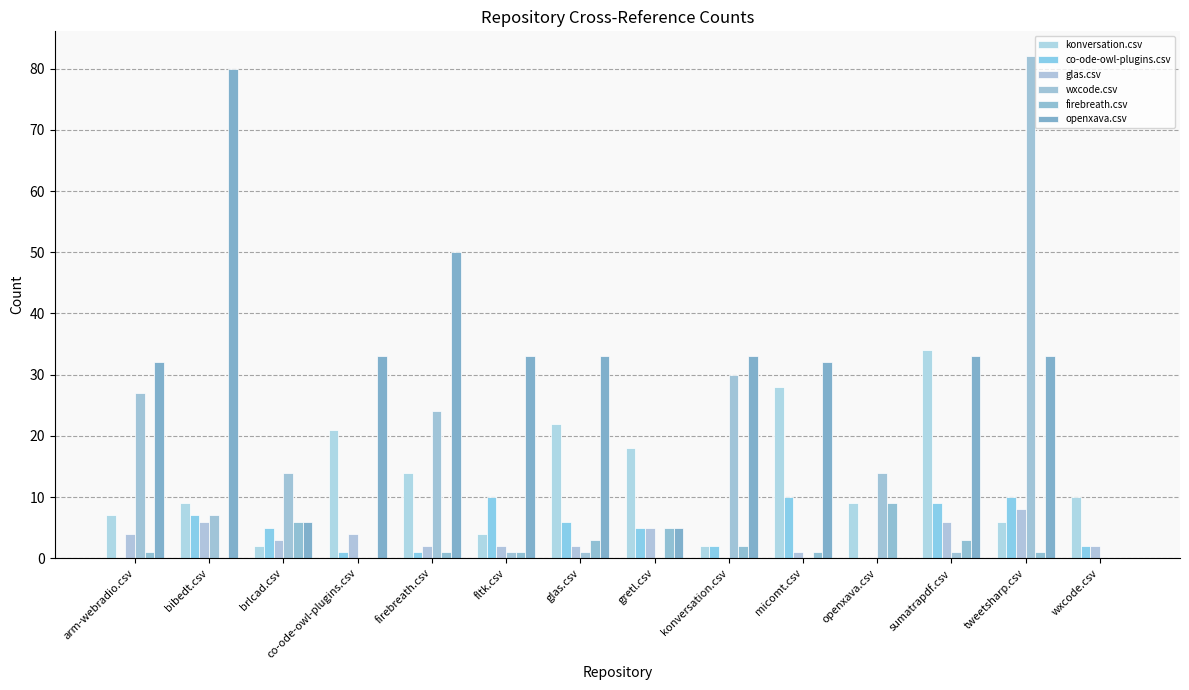

What is the average value of the openxava.csv series?

29